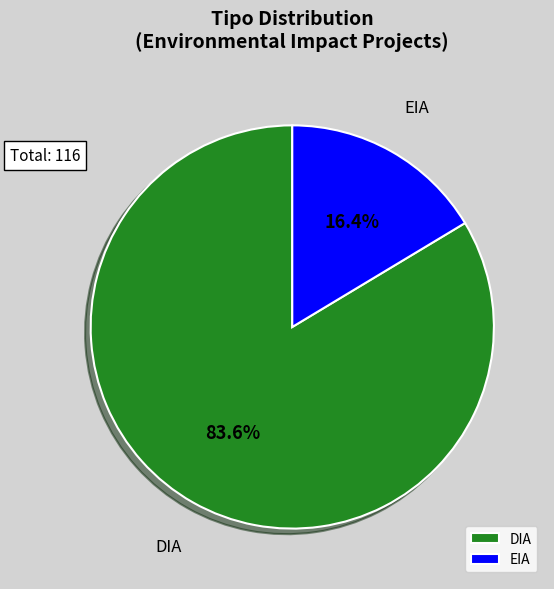

True or false: EIA accounts for 2% of the total.

False